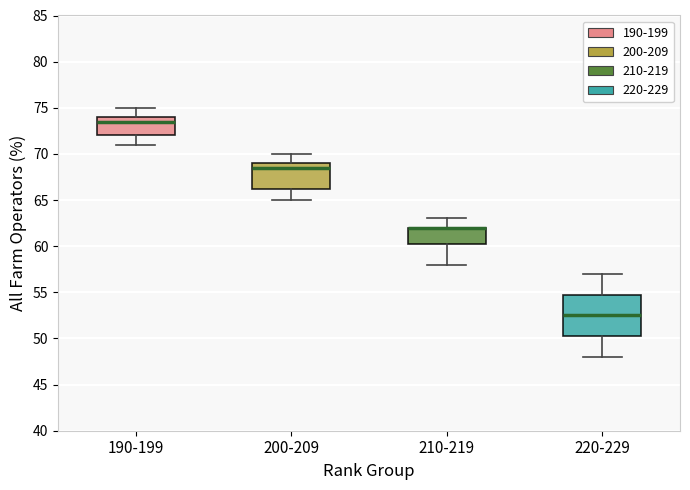

Reading left to right, transcribe this box plot: for each box, give where its median line is, the range the box spans, and where its two whiskers end, as read against the y-axis. The values are not printed on the chart, so give them approximately, as read against the axis.

190-199: median 73.5, box 72.0 to 74.0, whiskers 71.0 to 75.0
200-209: median 68.5, box 66.5 to 69.0, whiskers 65.0 to 70.0
210-219: median 62.0 (drawn on the box's upper edge), box 60.5 to 62.0, whiskers 58.0 to 63.0
220-229: median 52.5, box 50.5 to 55.0, whiskers 48.0 to 57.0